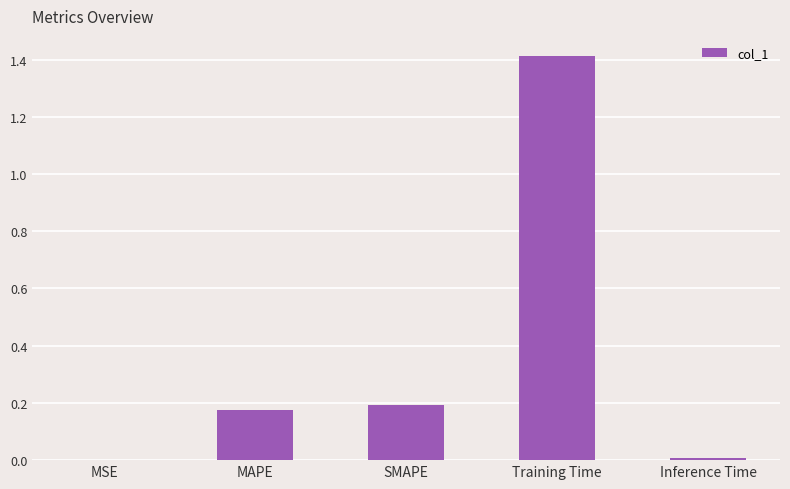

Which has a higher value, SMAPE or MSE?

SMAPE